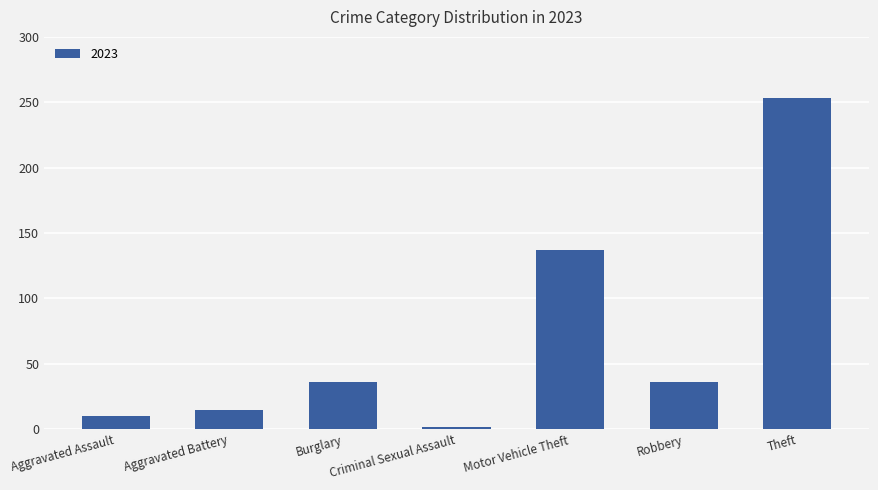

How many distinct data groups are displayed?

1